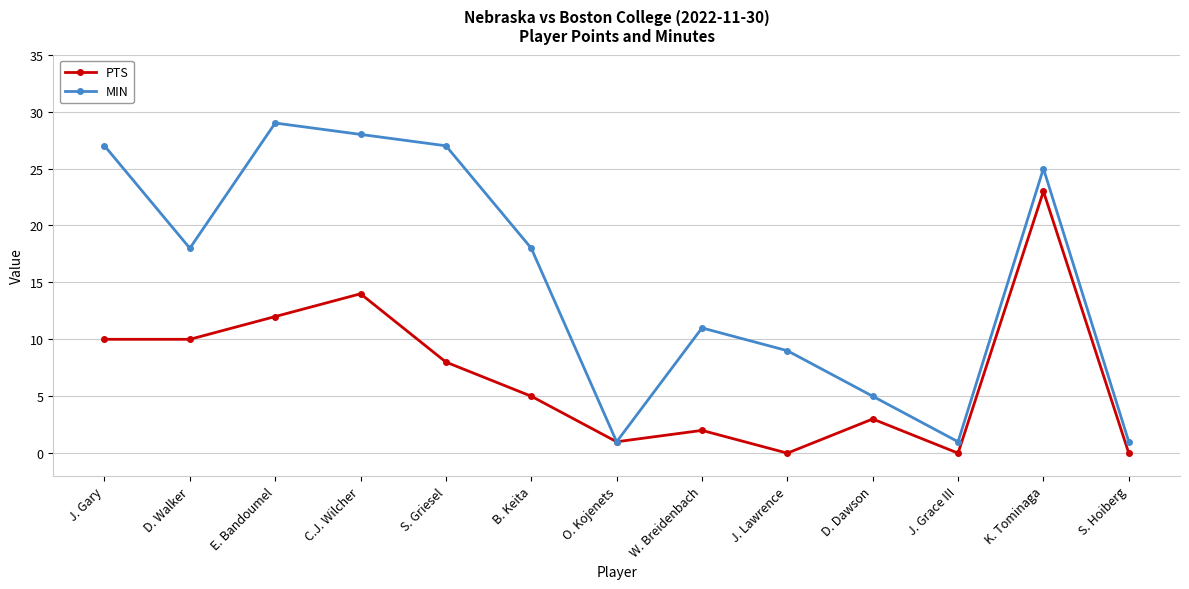

At which label does PTS first exceed 5?

J. Gary